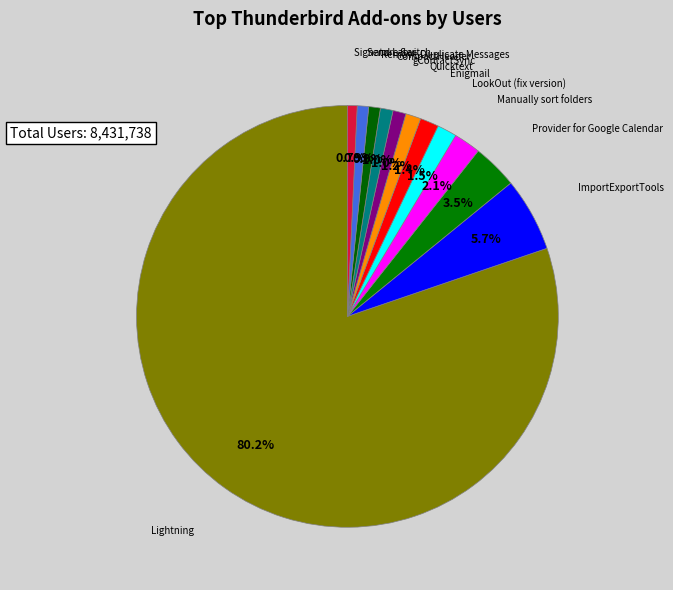

Which category accounts for the majority?

Lightning